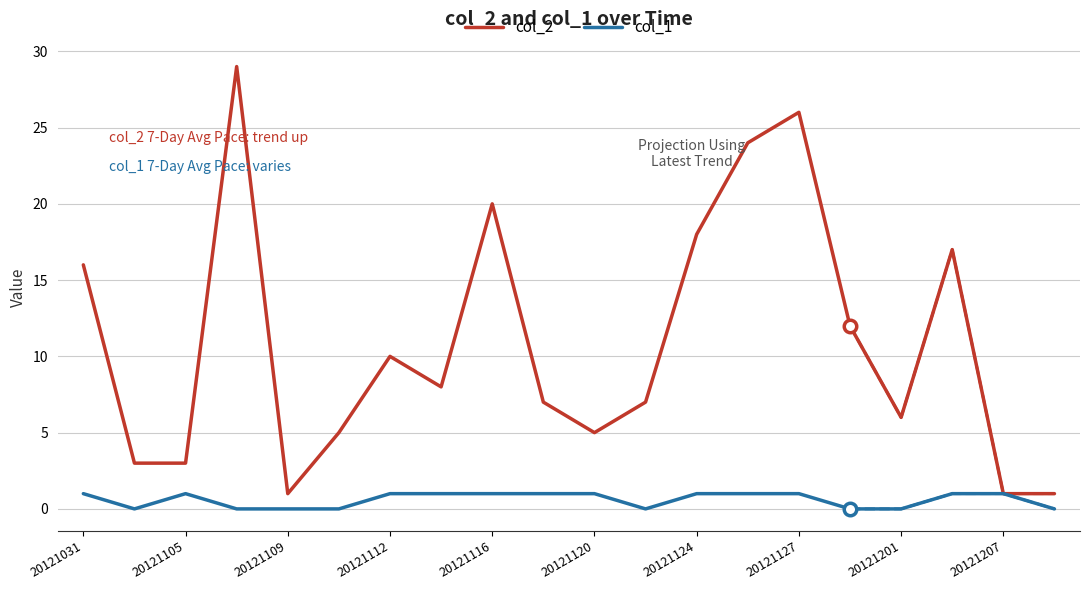

The value of col_1 at 11 is -1. True or false?

False